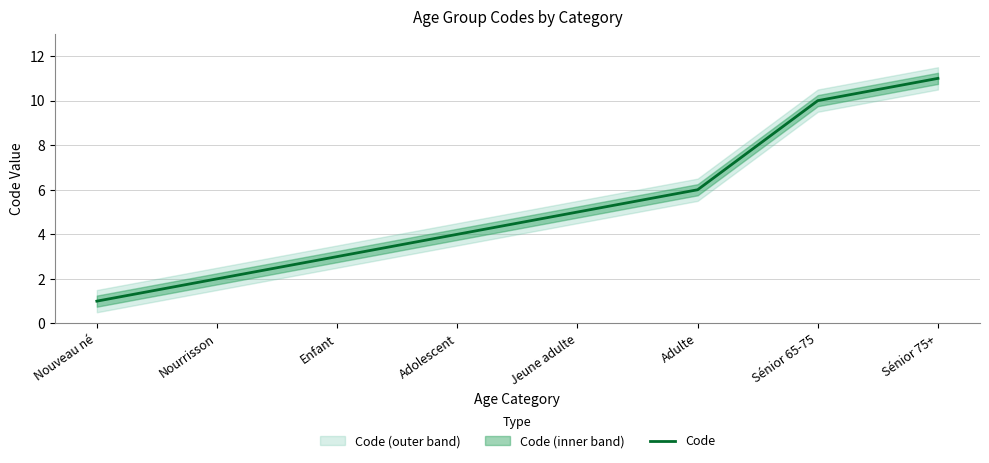

Rank the categories by value from lowest to highest.

Nouveau né, Nourrisson, Enfant, Adolescent, Jeune adulte, Adulte, Sénior 65-75, Sénior 75+